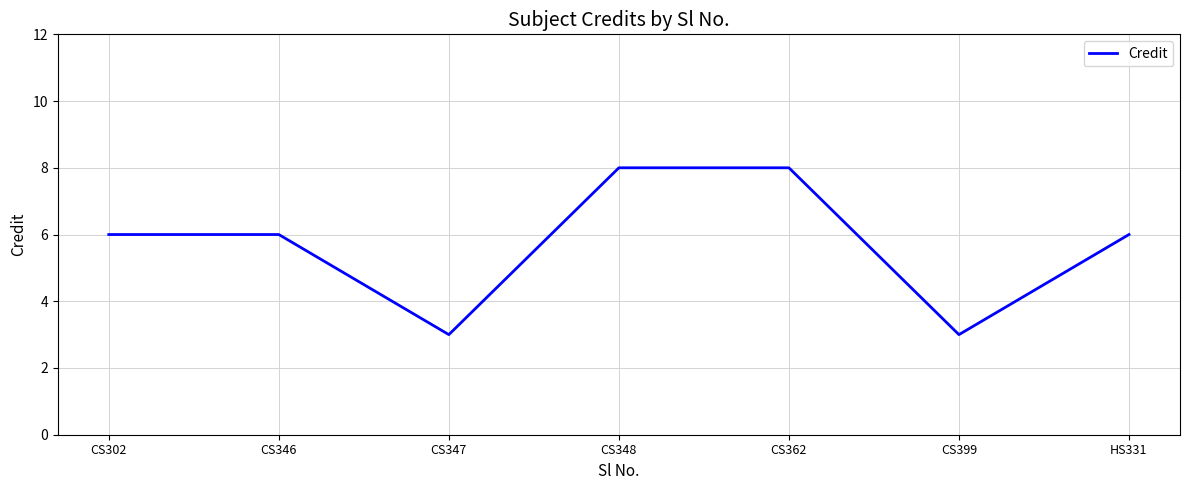

Reading left to right, transcribe all the data shown in this chart.

CS302=6	CS346=6	CS347=3	CS348=8	CS362=8	CS399=3	HS331=6